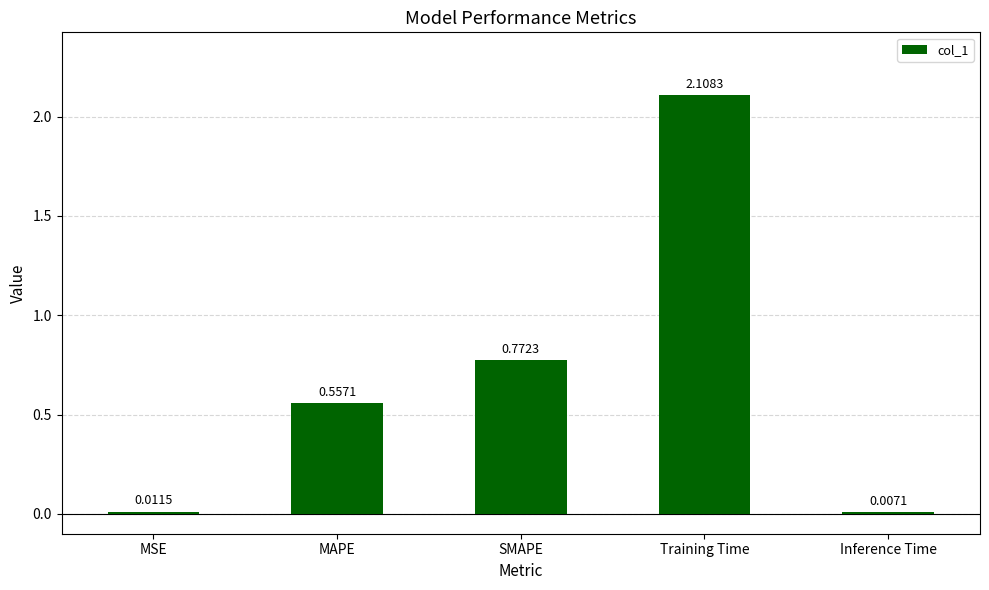

Between Inference Time and SMAPE, which is larger?

SMAPE